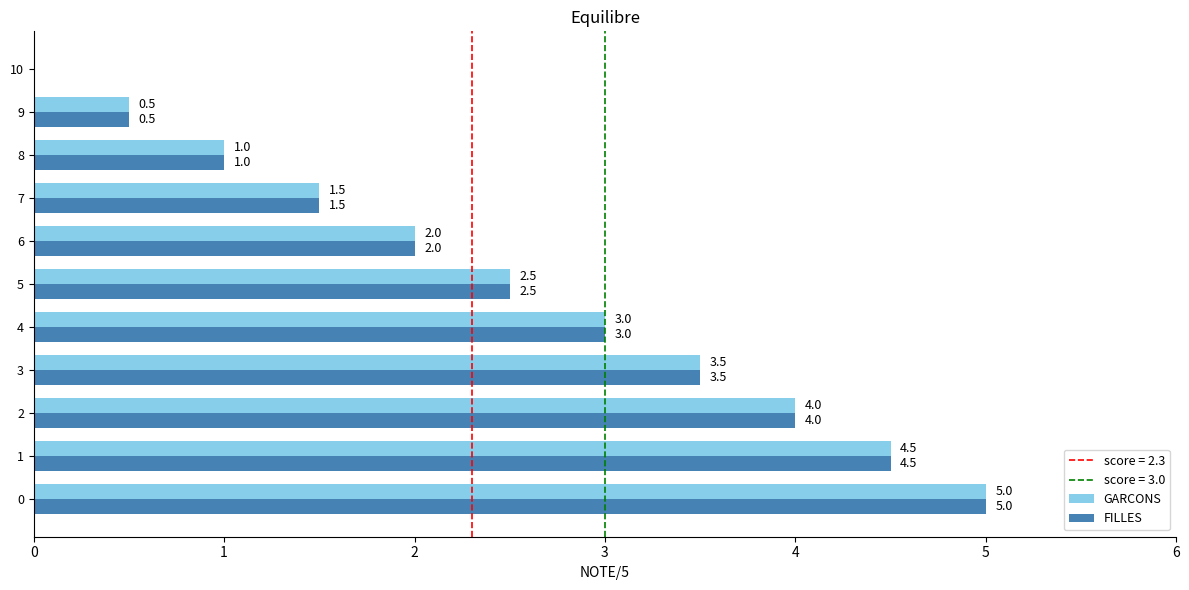

Where is GARCONS nearest to the value 2?

6